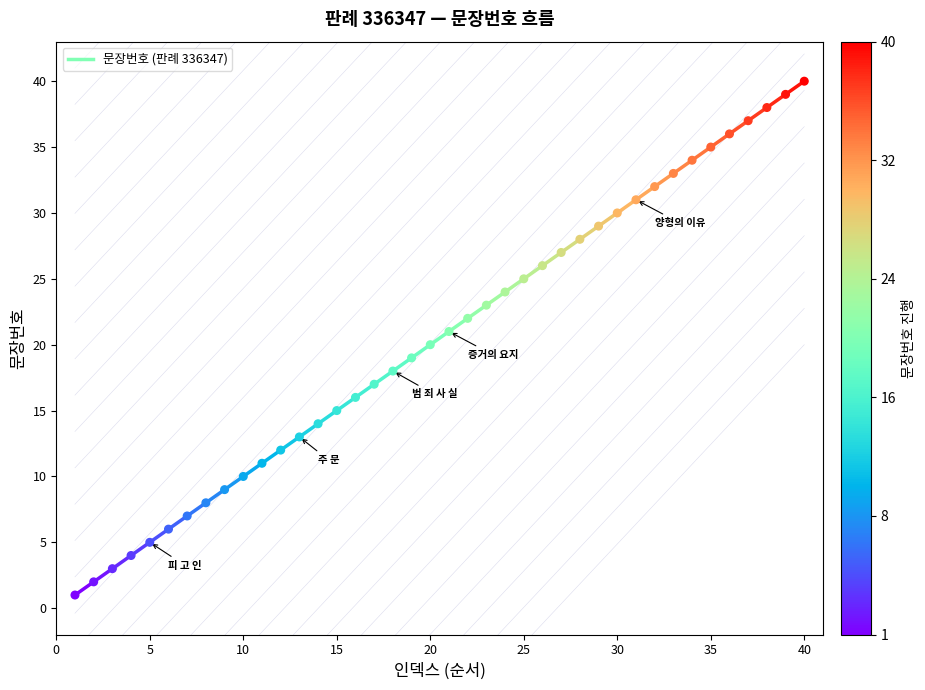

What is the range of X values (max minus min)?

39